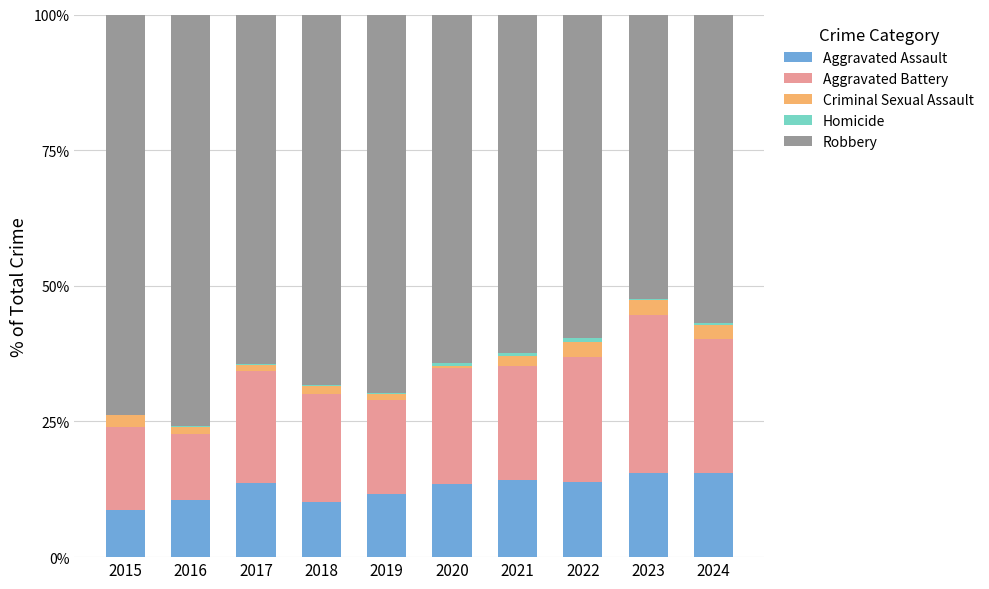

How many data points does each series have?

10